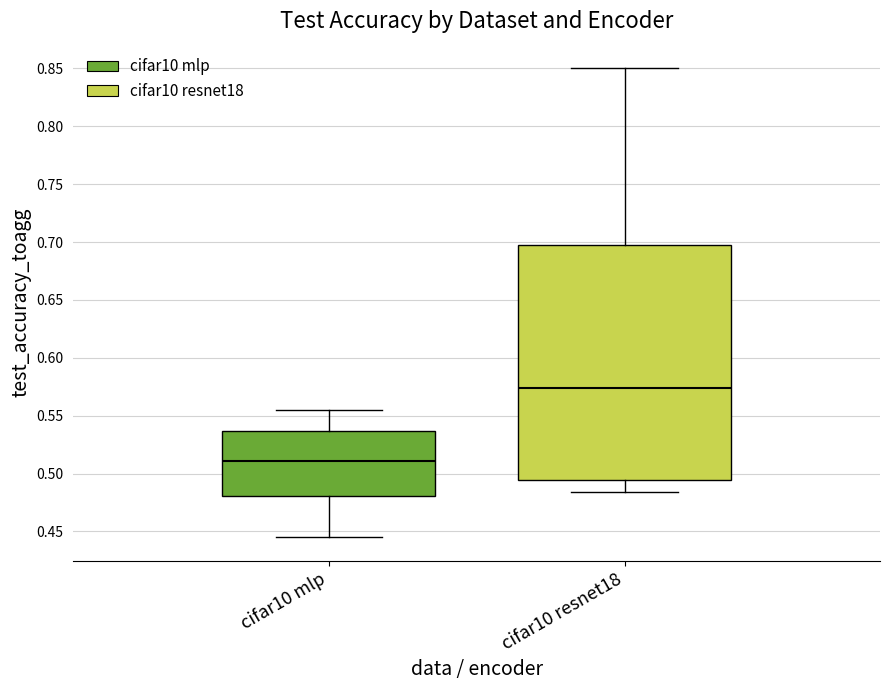

Which box's median line is the highest?

cifar10 resnet18